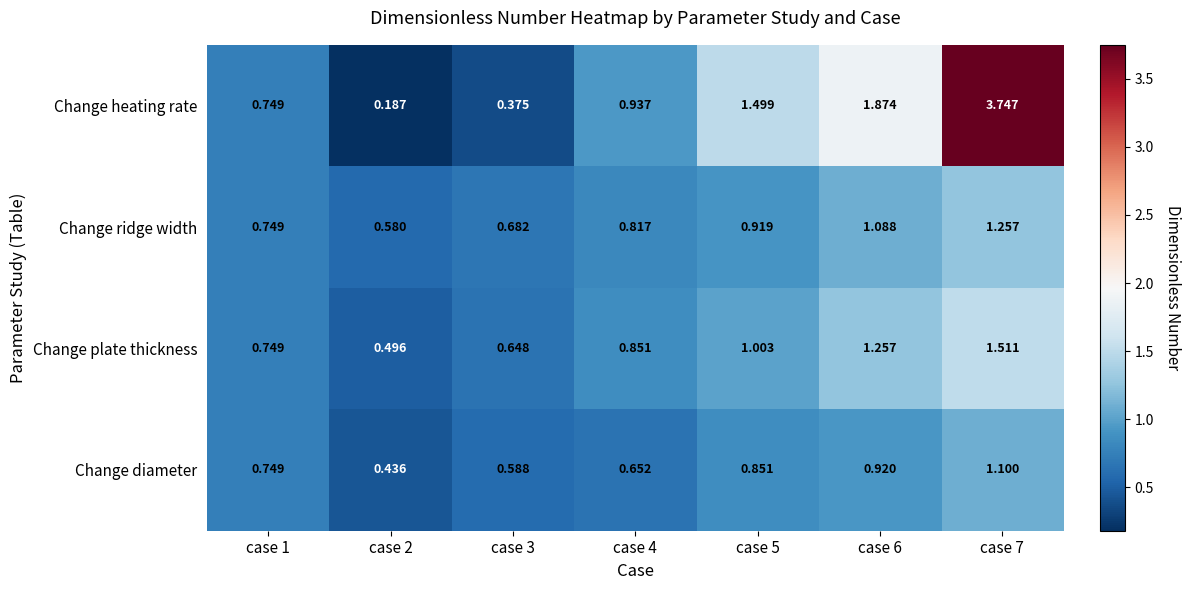

At which category is the sum across all series the highest?

case 7